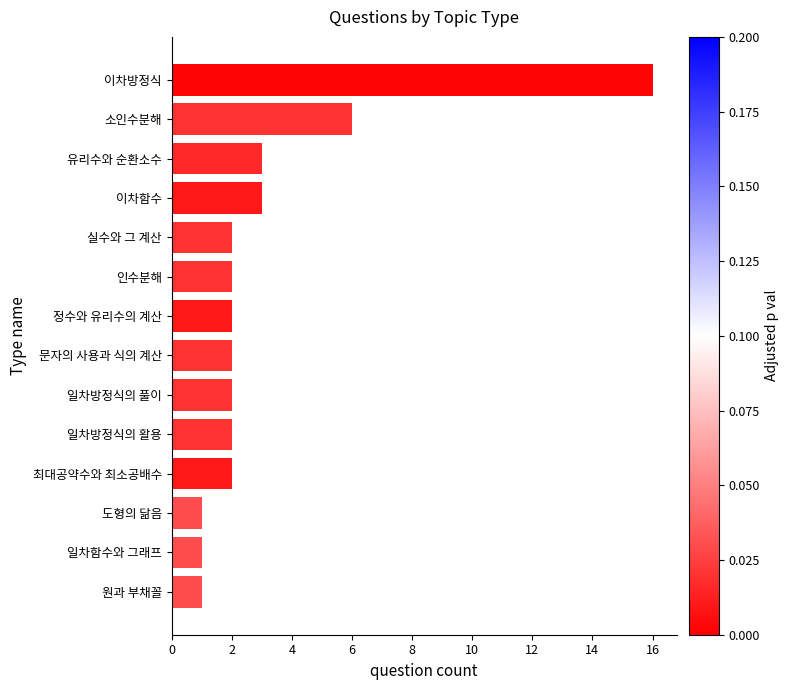

How many bars are there in total?

14